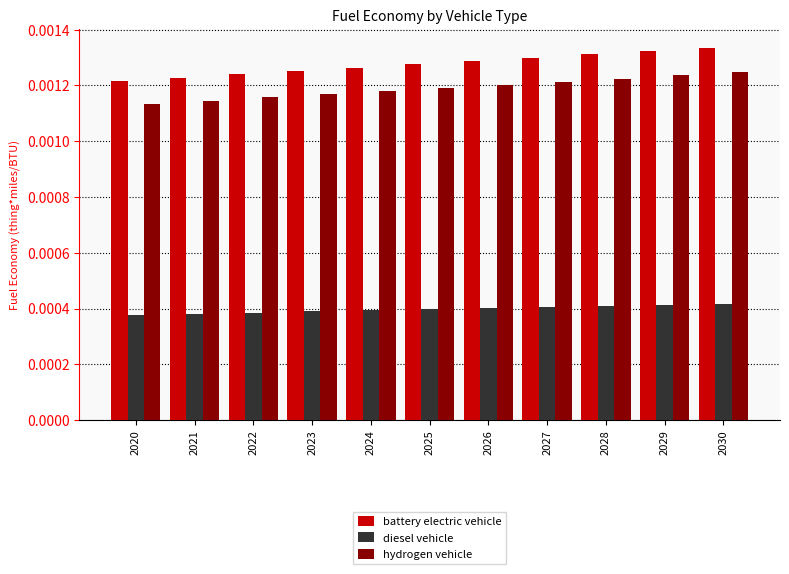

Is the value of battery electric vehicle at 2029 greater than the value of hydrogen vehicle at 2022?

Yes